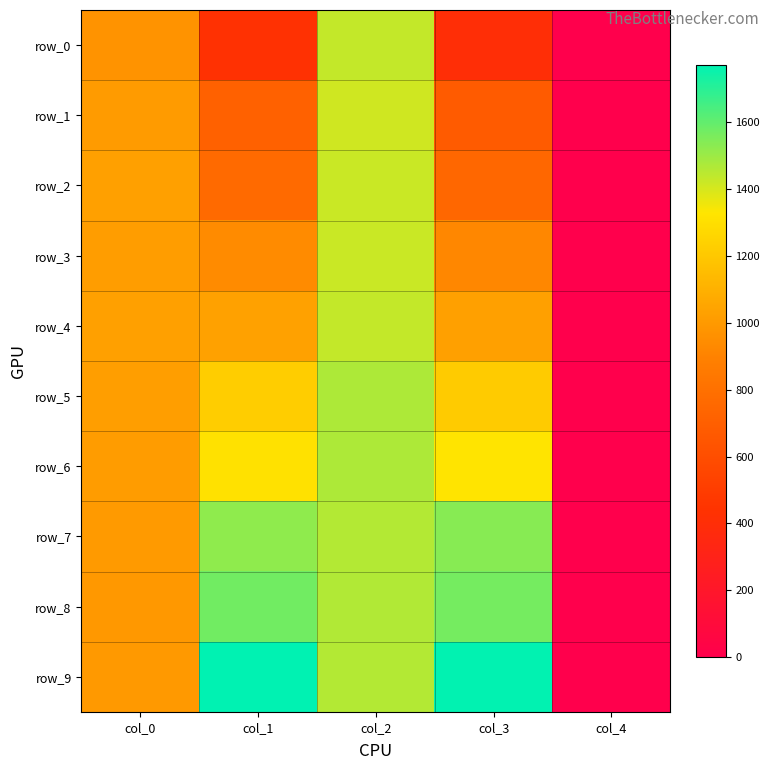

True or false: row_7 has a value of 446.3 at col_0.

False